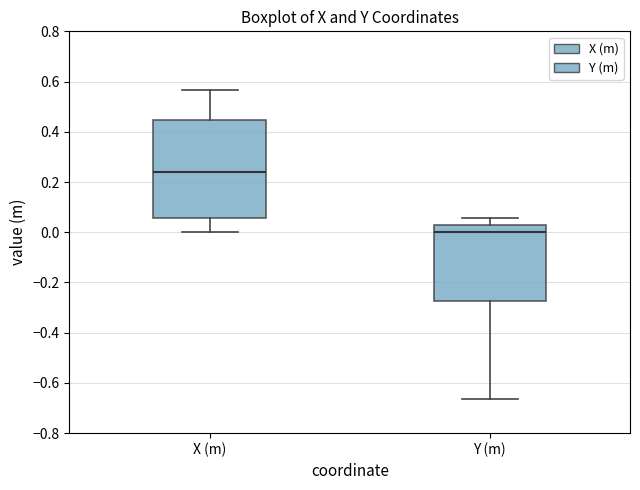

Where is the lower edge of the box for Y (m) on the y-axis? The values are not printed on the chart, so give them approximately, as read against the axis.

-0.28